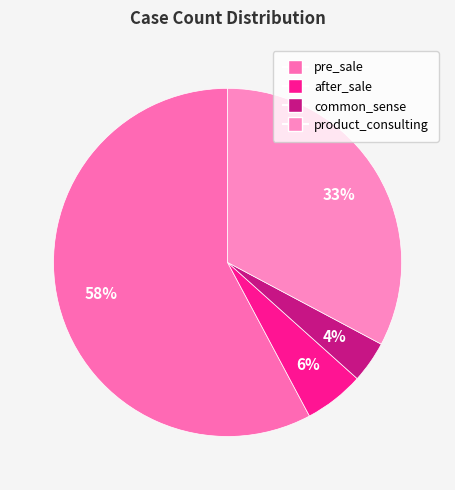

Count the number of slices in the pie.

4